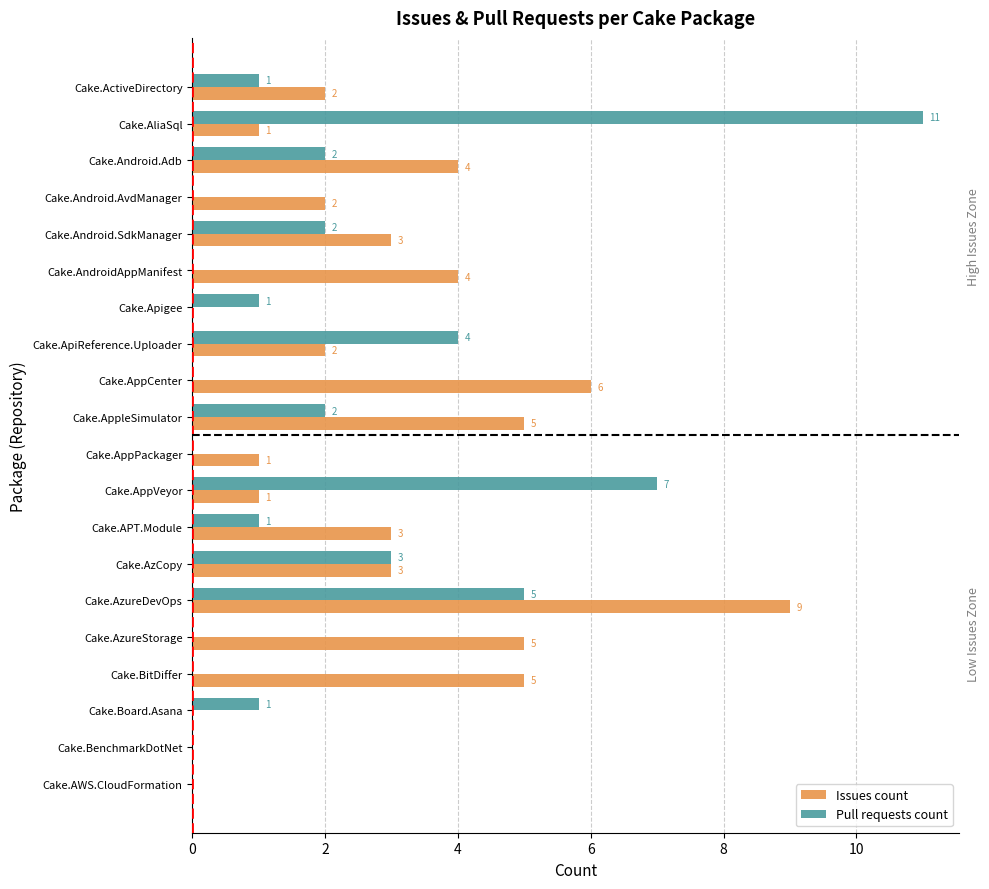

What is the maximum value for Issues count?

9